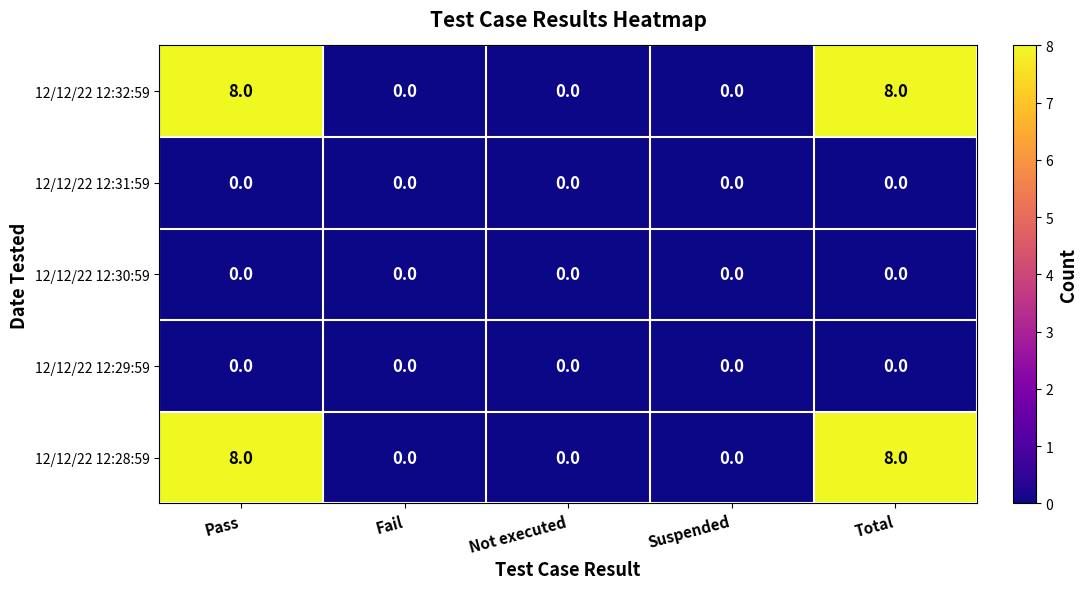

What is the spread (max minus min) of values at Total?

8